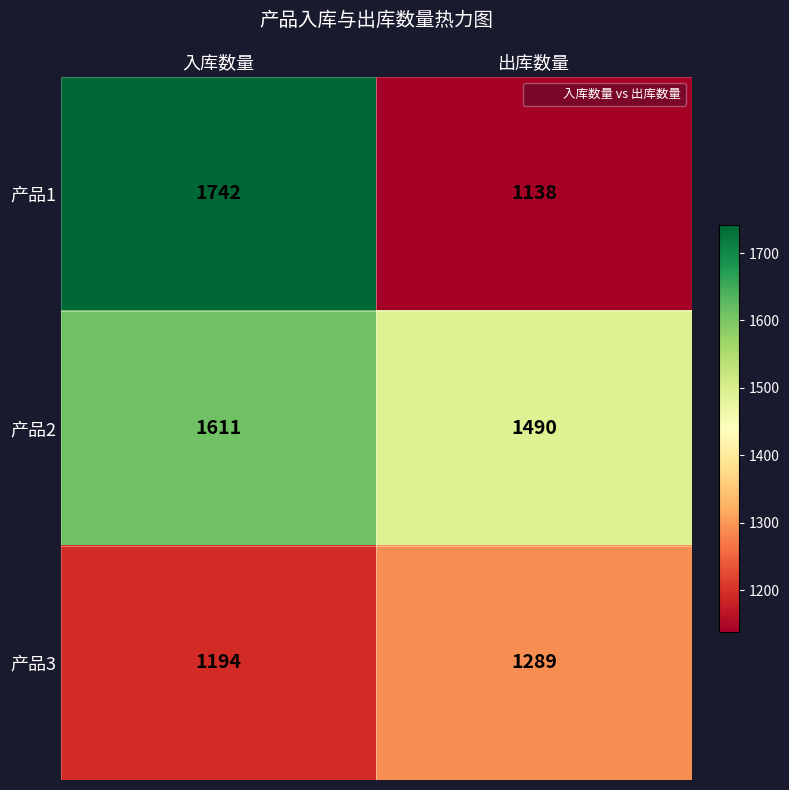

What is the total value across all series at 出库数量?

3917